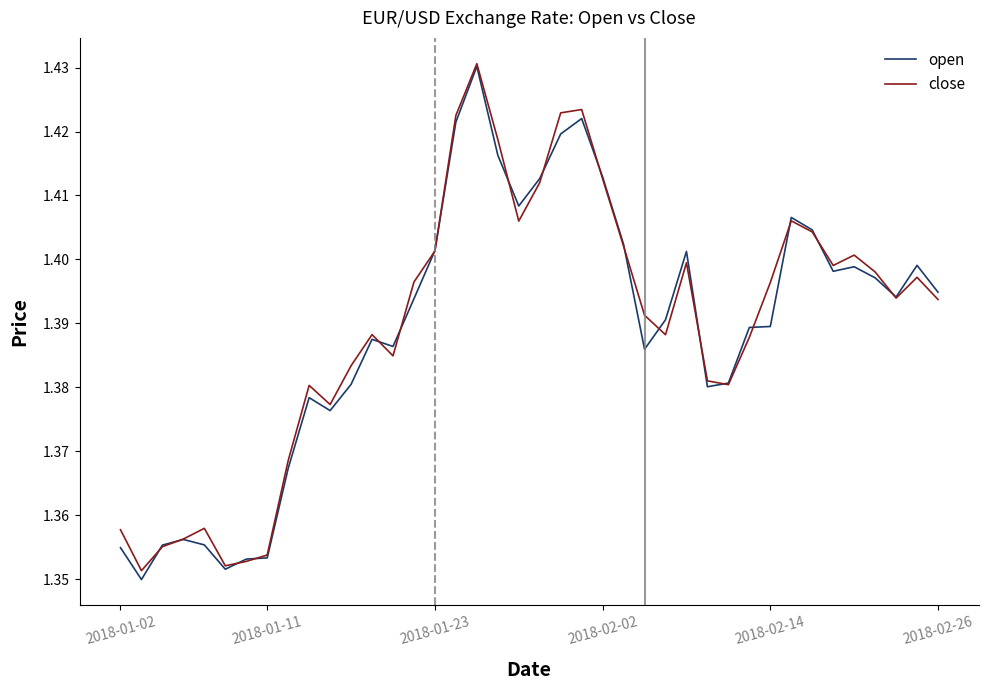

What is the minimum value for close?

1.4